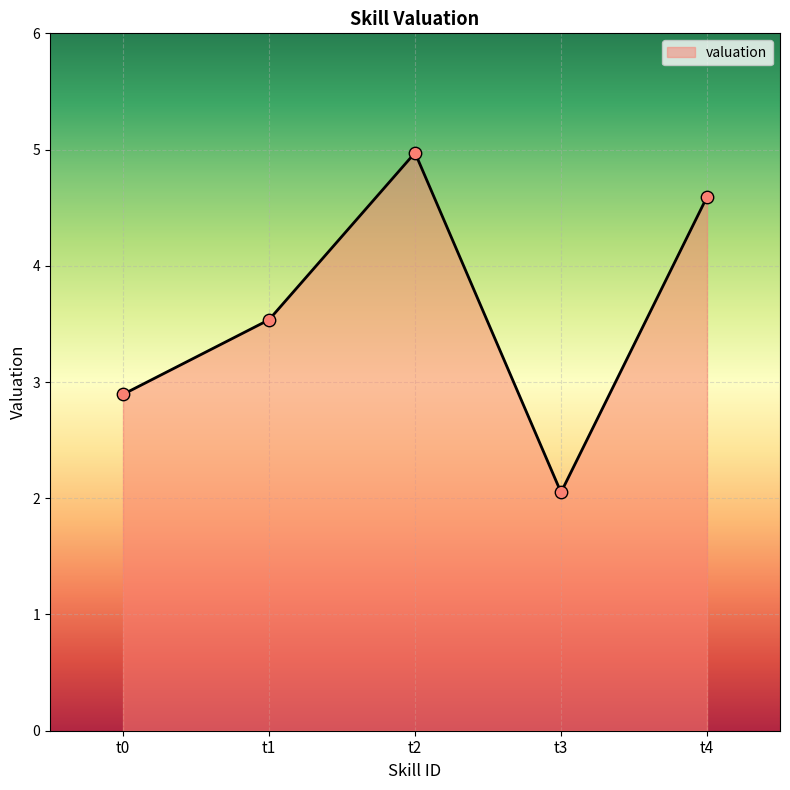

What is the change in value from t0 to t3?

-0.8